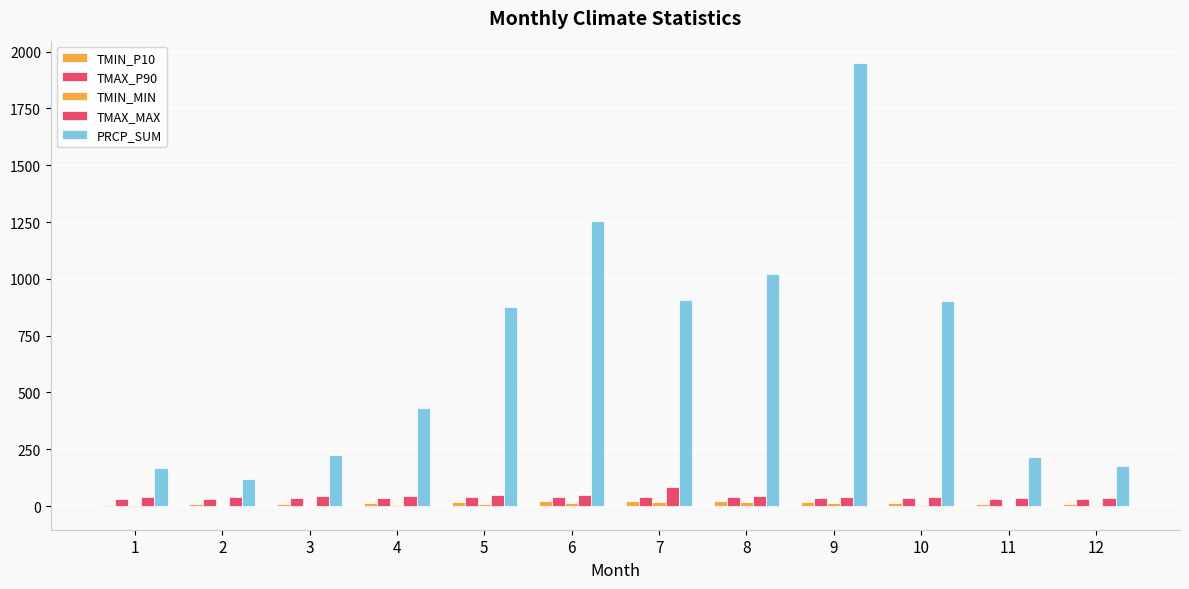

Which label corresponds to the smallest value in the chart?

12